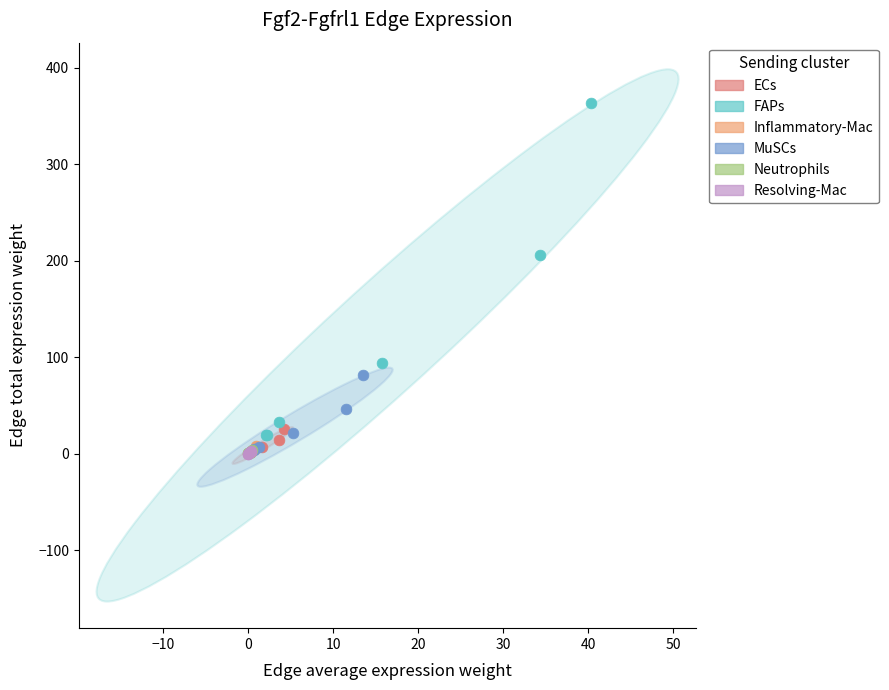

Which series has the largest Y range (max minus min)?

FAPs